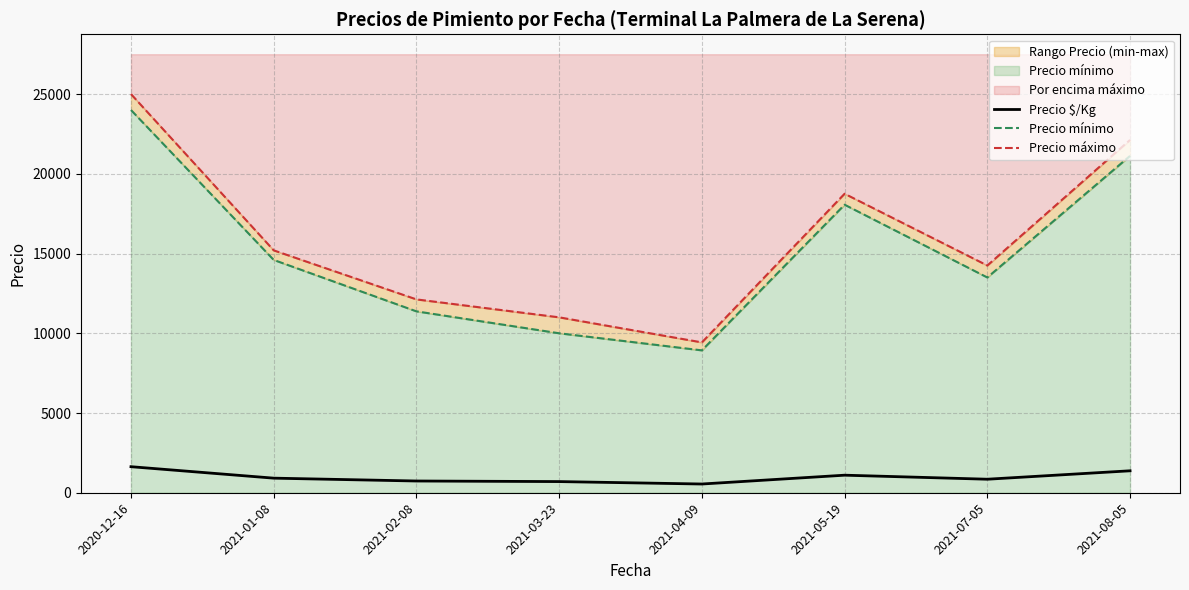

What is the label of the 5th point from the left?

2021-04-09